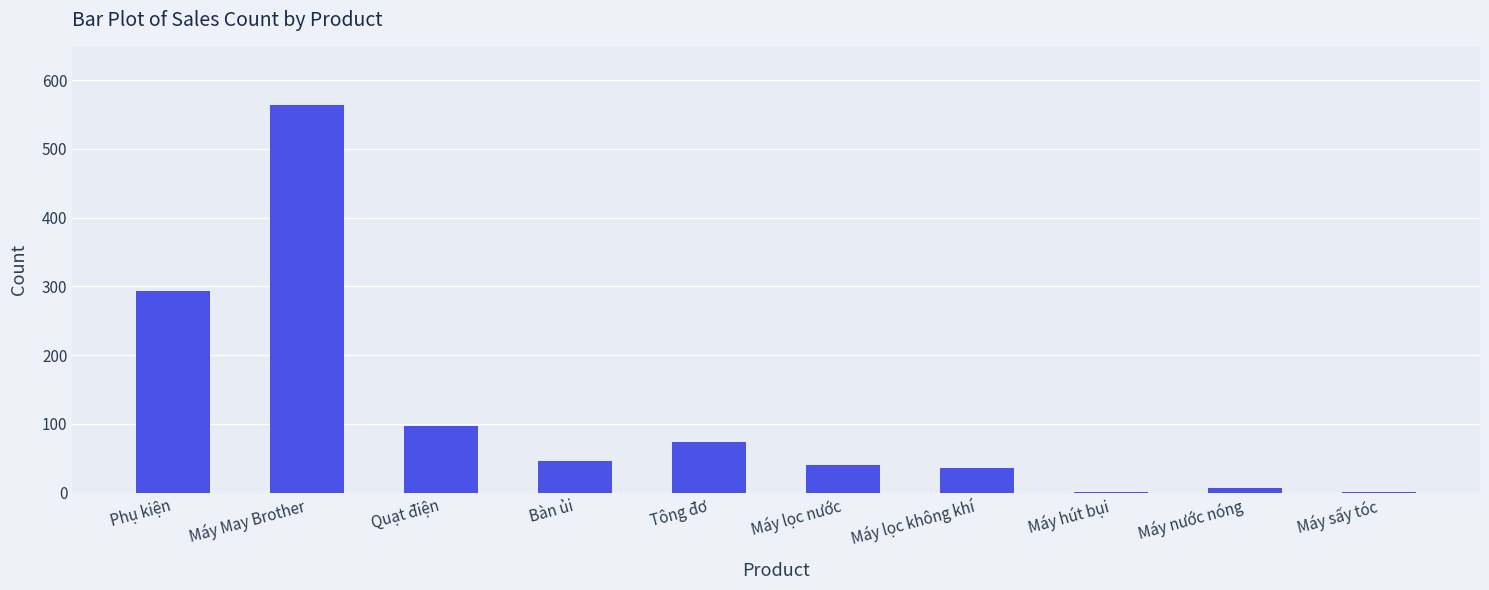

Count the number of categories in the chart.

10